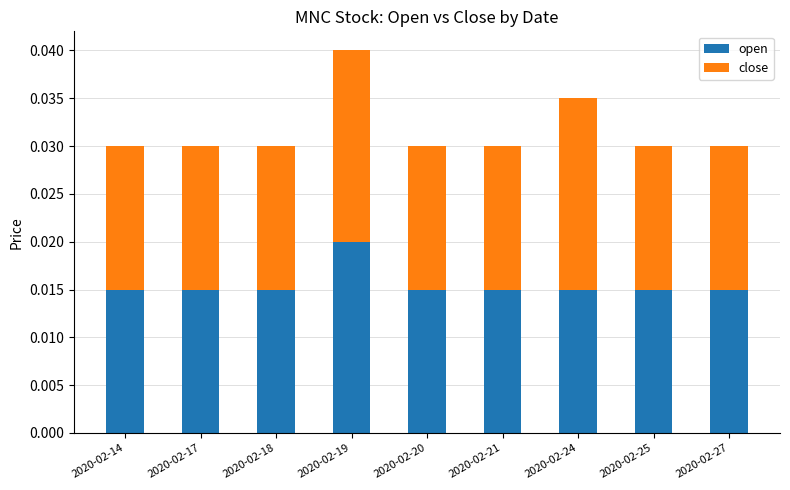

At which category is the sum across all series the highest?

2020-02-19